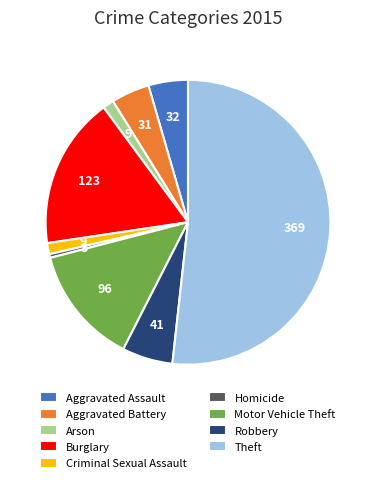

Do Burglary and Aggravated Assault together represent more than half of the pie?

No